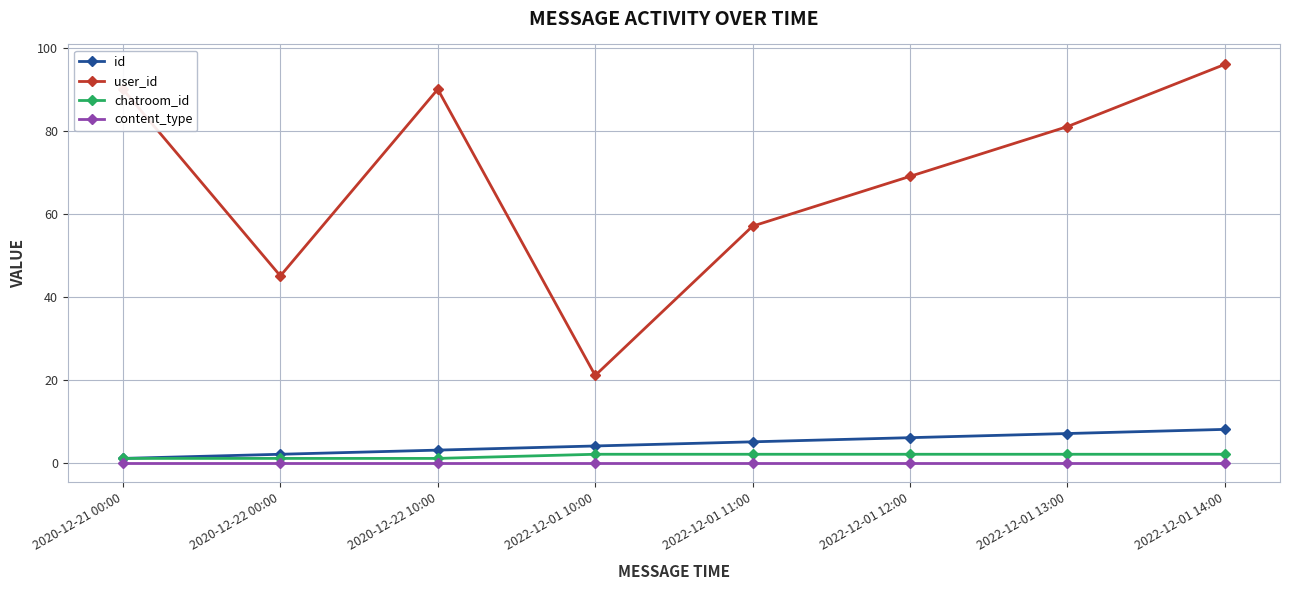

At which category is the sum across all series the highest?

2022-12-01 14:00